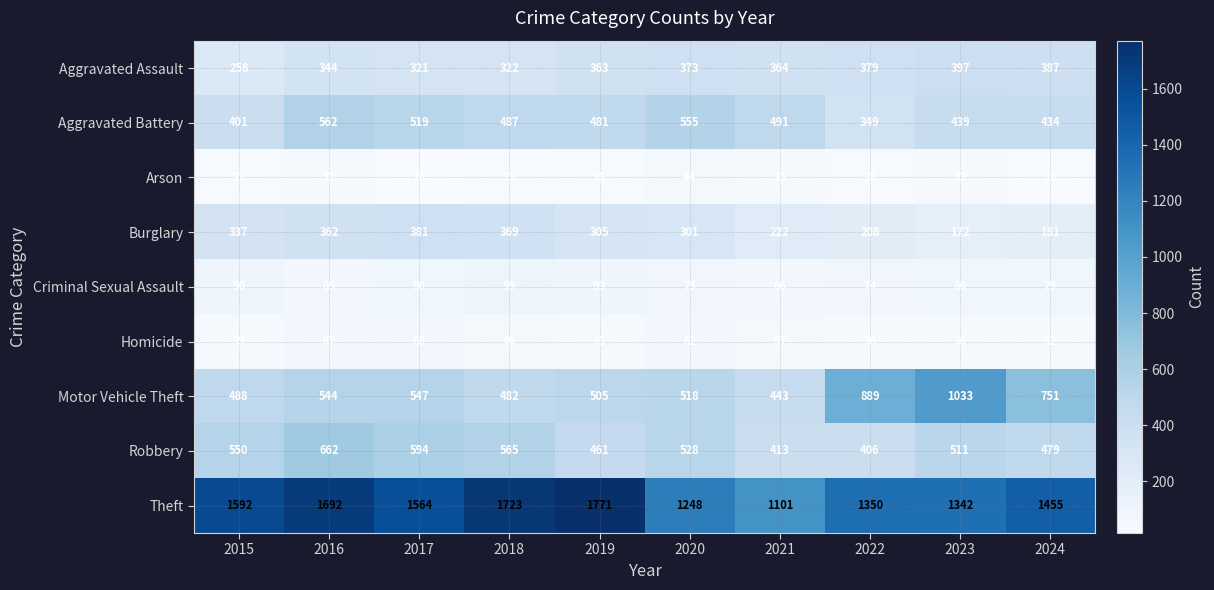

Which category has the lowest value across all series?

2024